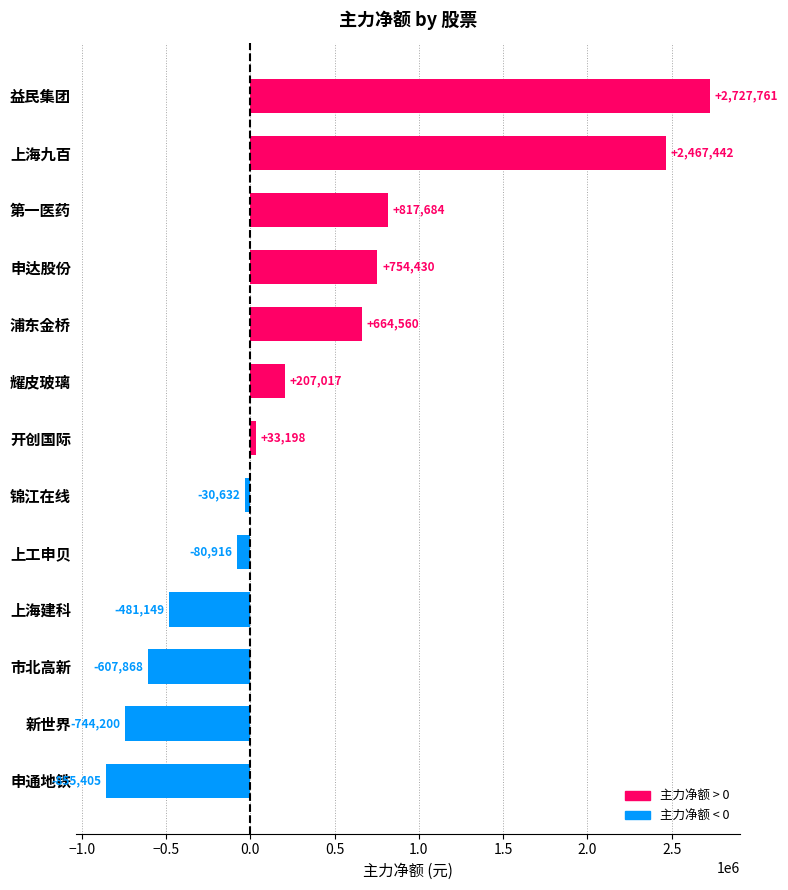

Reading top to bottom, list all the values displayed in this chart.

2727761	2467442	817684	754430	664560	207017	33198	-30632	-80916	-481149	-607868	-744200	-855405